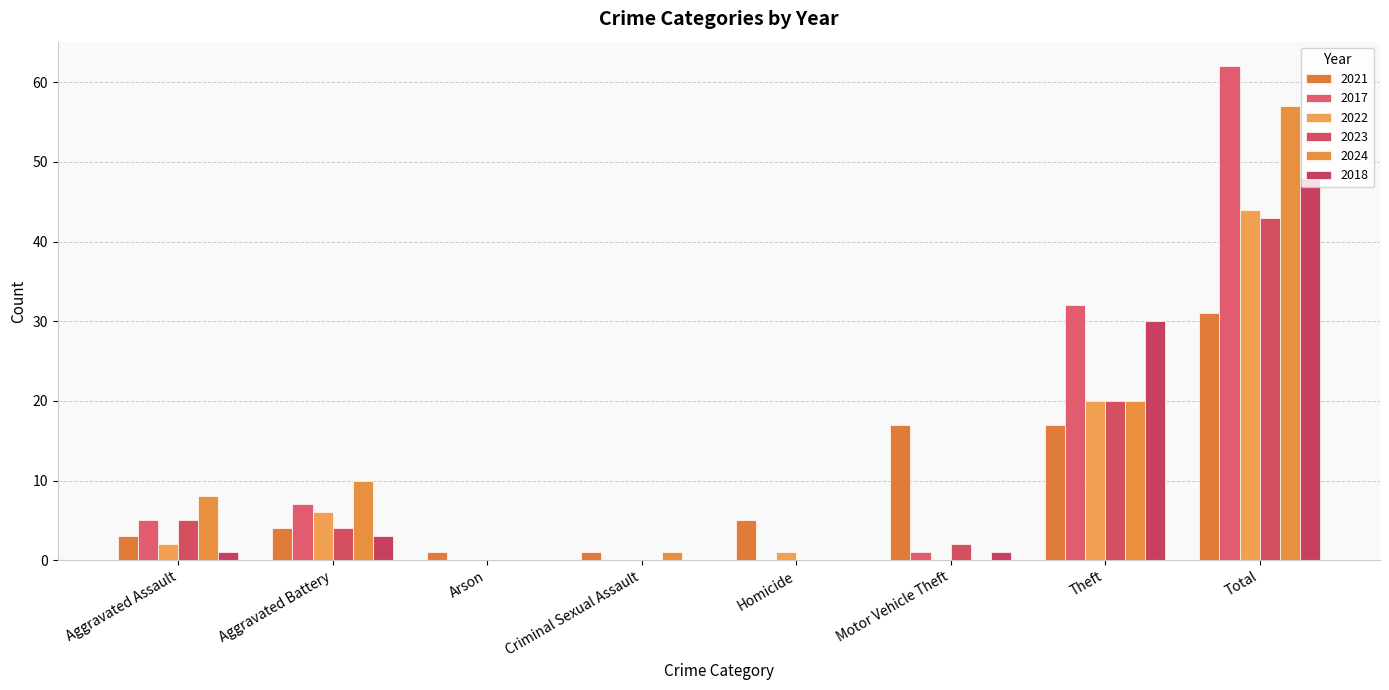

How many distinct data groups are displayed?

6